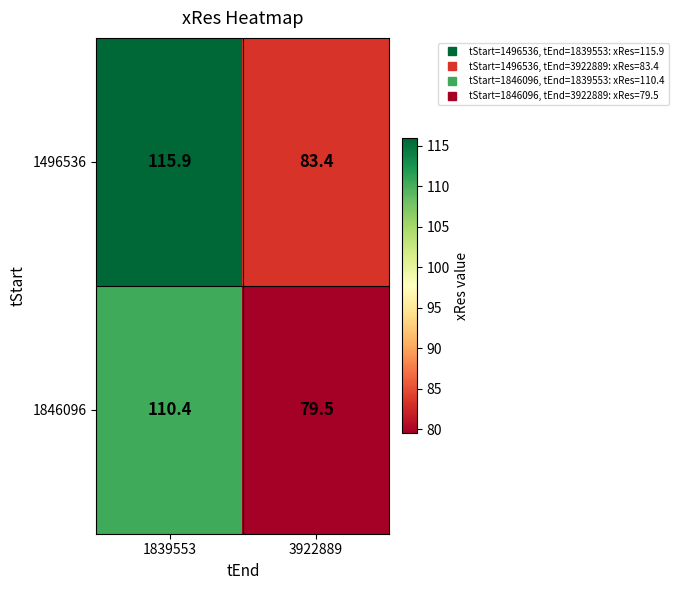

Which series has the largest total across all categories?

1496536